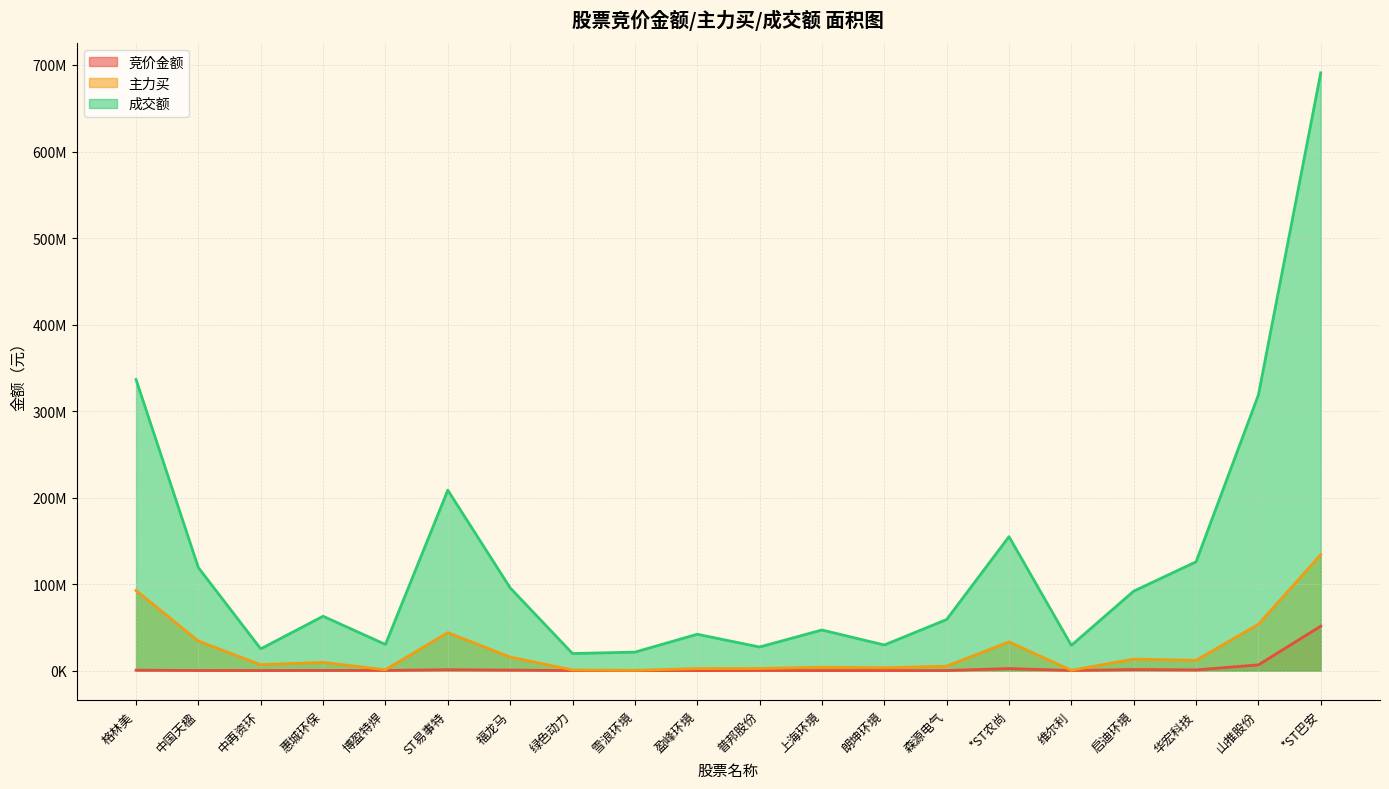

Count the number of categories in the chart.

20